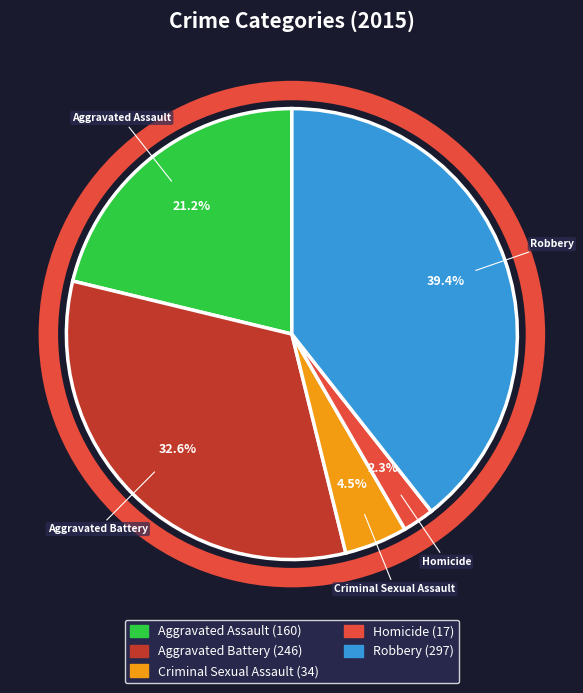

What percentage is the Aggravated Battery slice, to the nearest percent?

33%